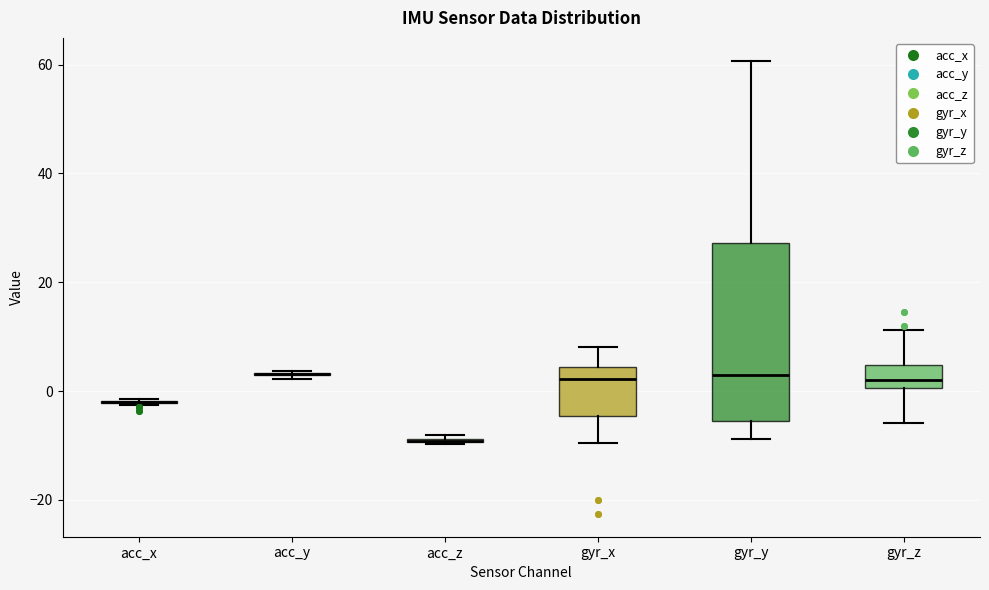

Reading left to right, read every box against the y-axis: the position of its median line, the range the box covers, and the ends of its whiskers. The values are not printed on the chart, so give them approximately, as read against the axis.

acc_x: box collapsed to a line at -2, whiskers -2 to -2
acc_y: box collapsed to a line at 4, whiskers 2 to 4
acc_z: box collapsed to a line at -10, whiskers -10 to -8
gyr_x: median 2, box -4 to 4, whiskers -10 to 8
gyr_y: median 2, box -6 to 28, whiskers -8 to 60
gyr_z: median 2, box 0 to 4, whiskers -6 to 12